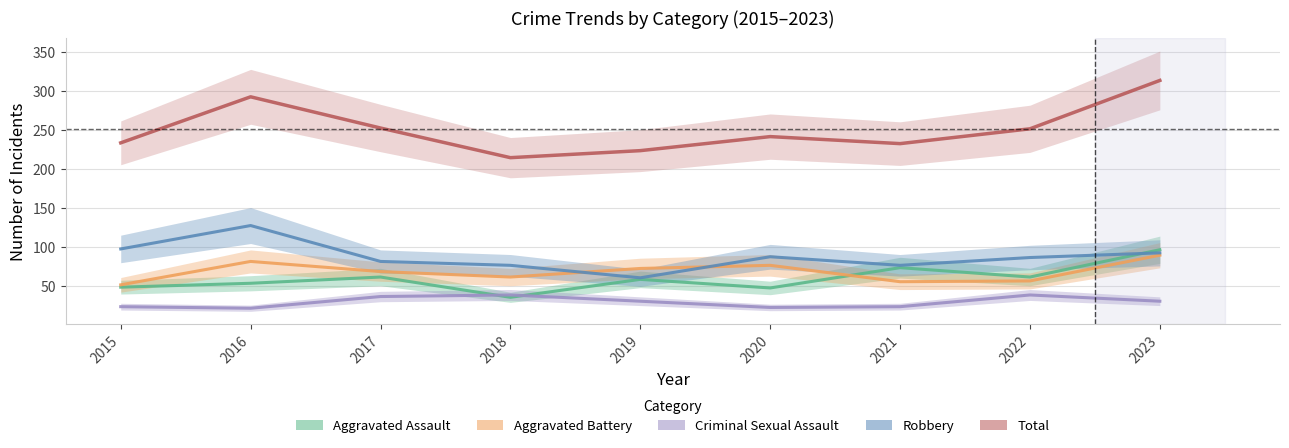

List the labels in order of Aggravated Assault value, largest first.

2023, 2021, 2017, 2022, 2019, 2016, 2015, 2020, 2018